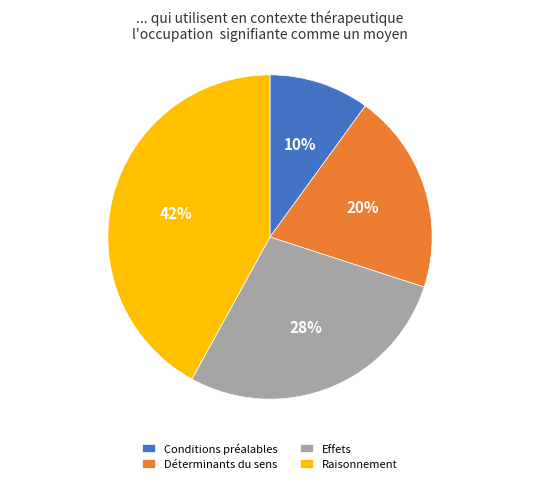

What is the smallest slice in the pie chart?

Conditions préalables